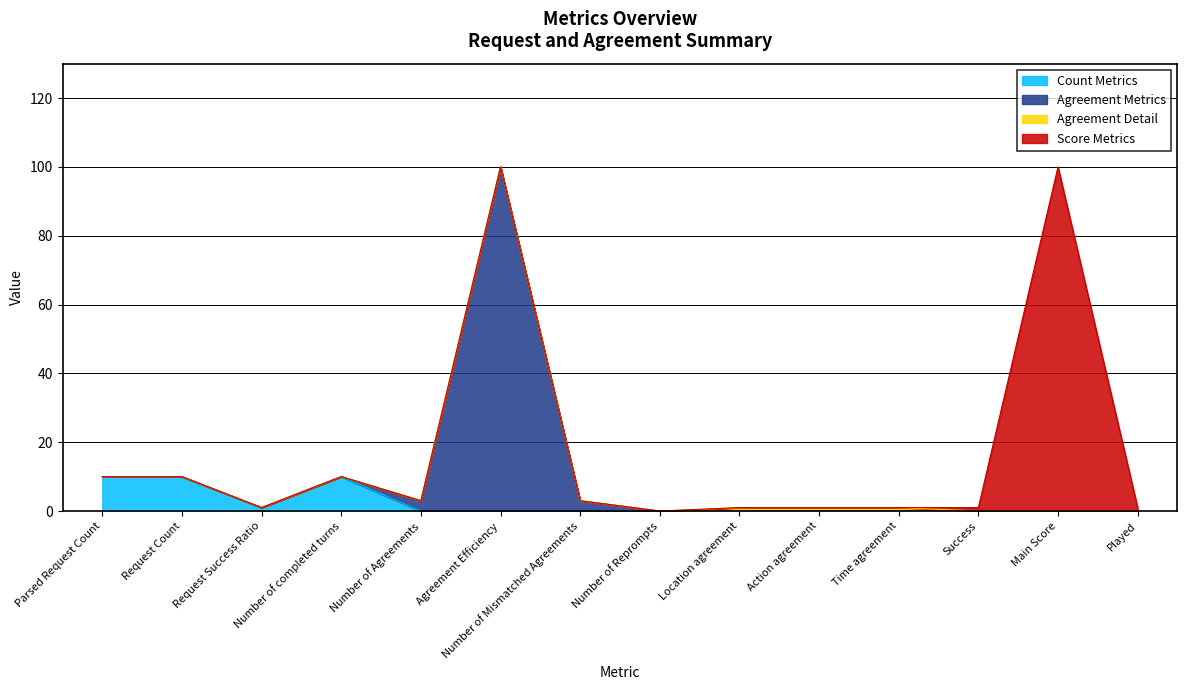

What is the sum of all values?

242